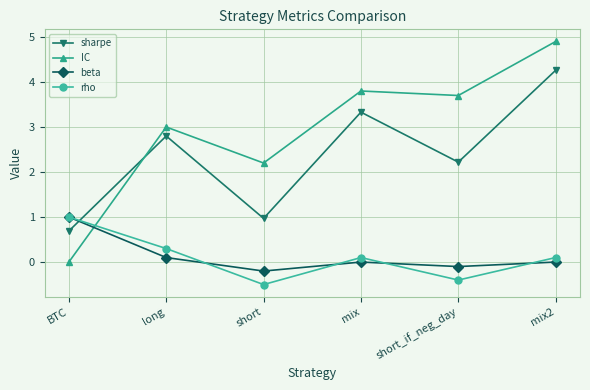

The value of sharpe at mix2 is 4.3. True or false?

True